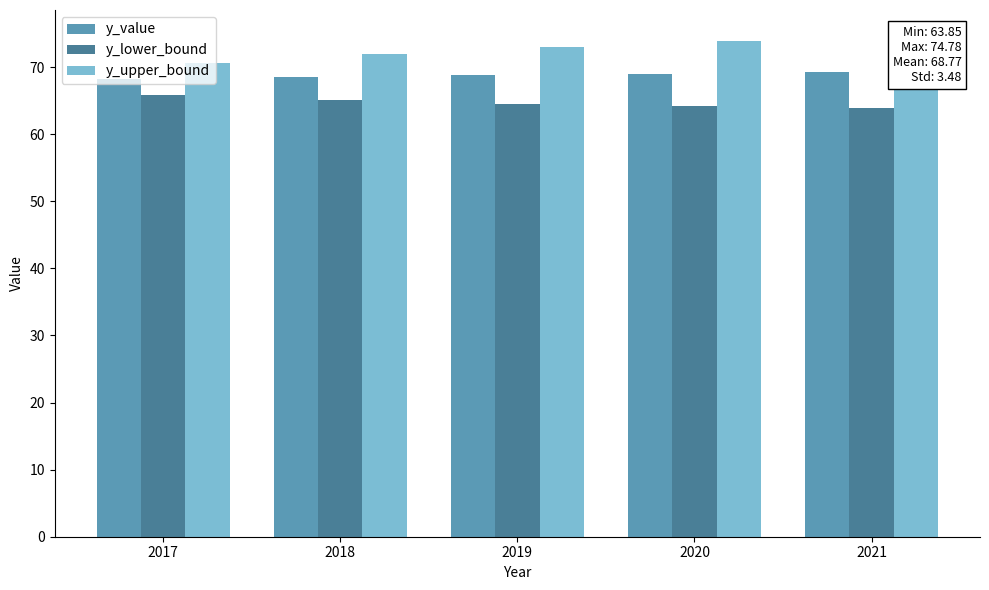

What is the value of the y_upper_bound bar at the 5th from the left?

74.8